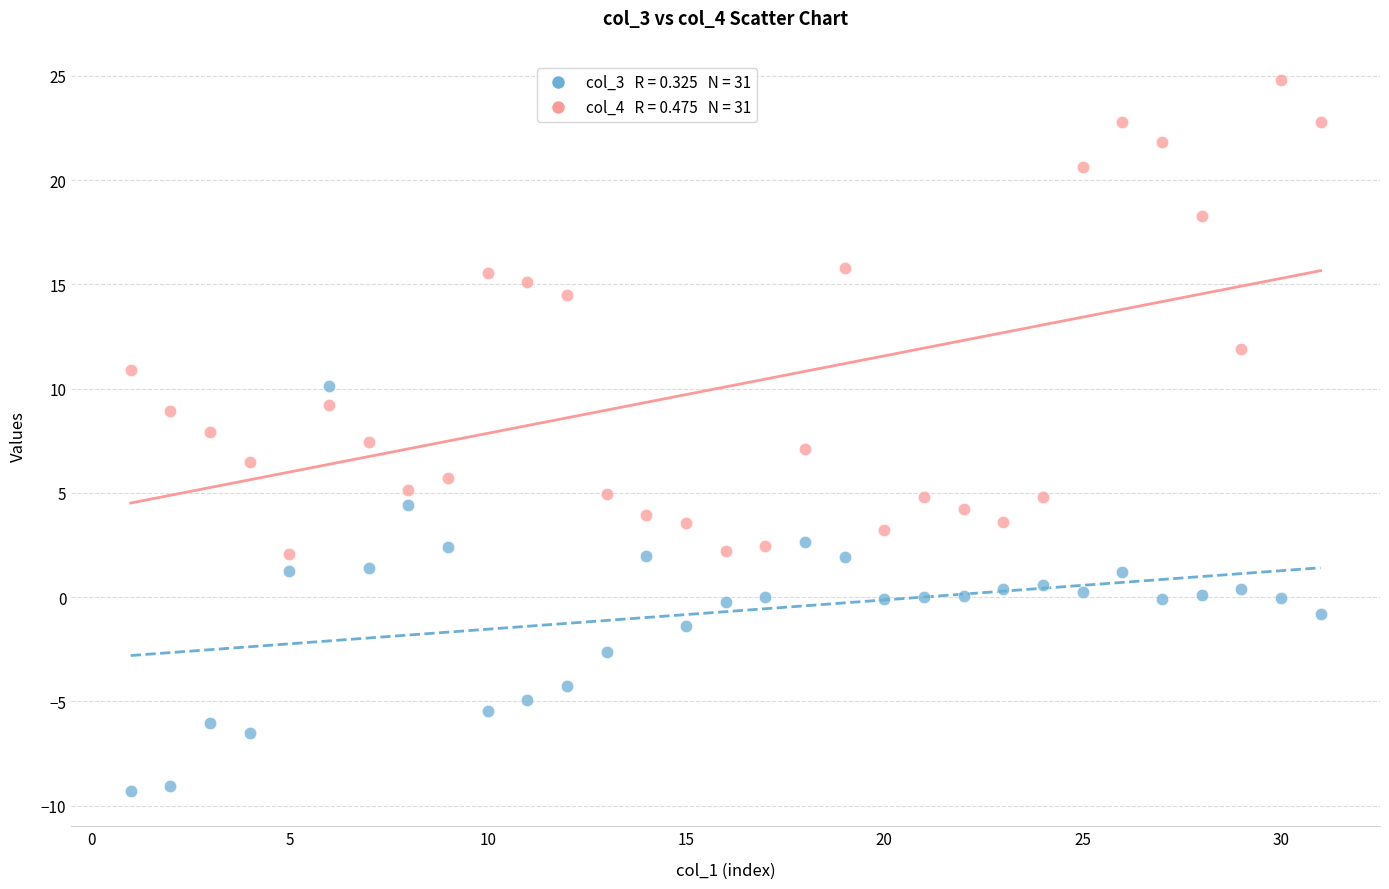

Across all data points, what is the range of Y values (max minus min)?

34.1